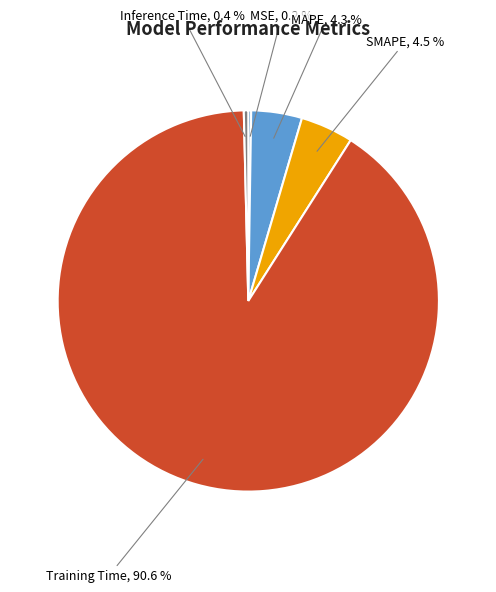

Is there a majority slice in this chart?

Yes